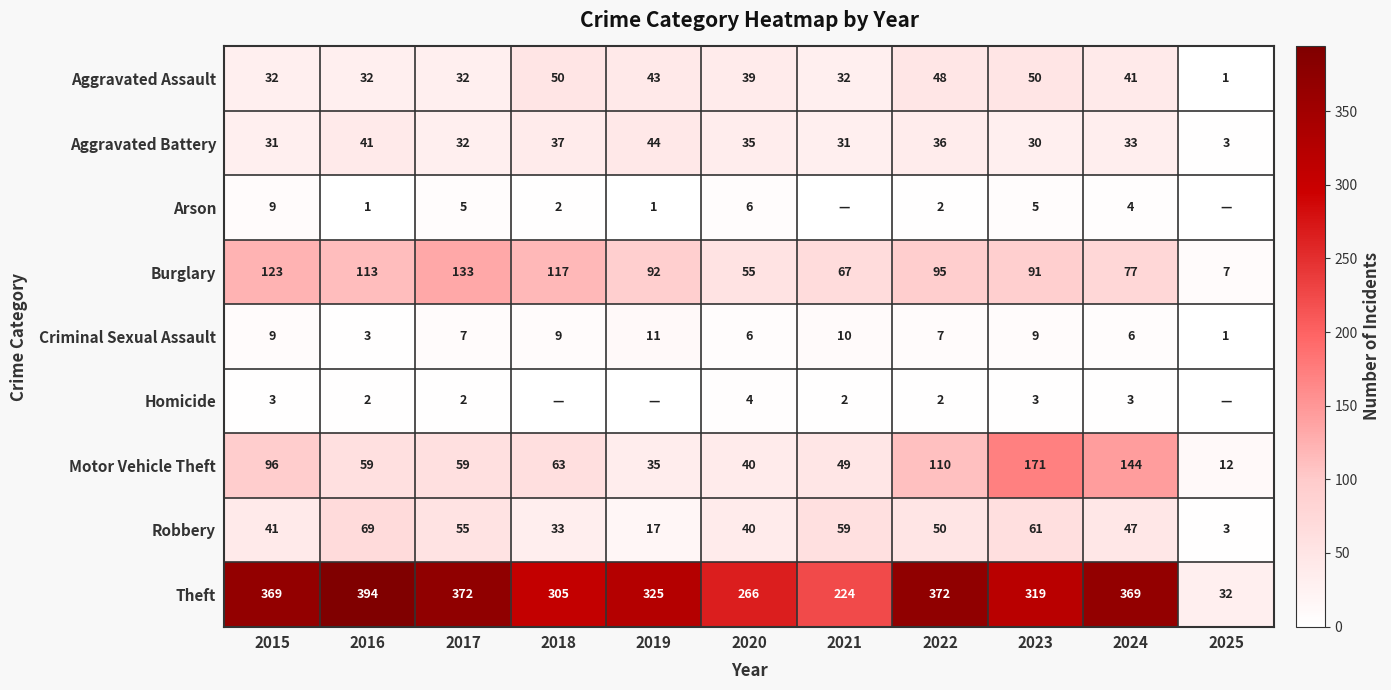

What is the total value across all series at 2017?

697